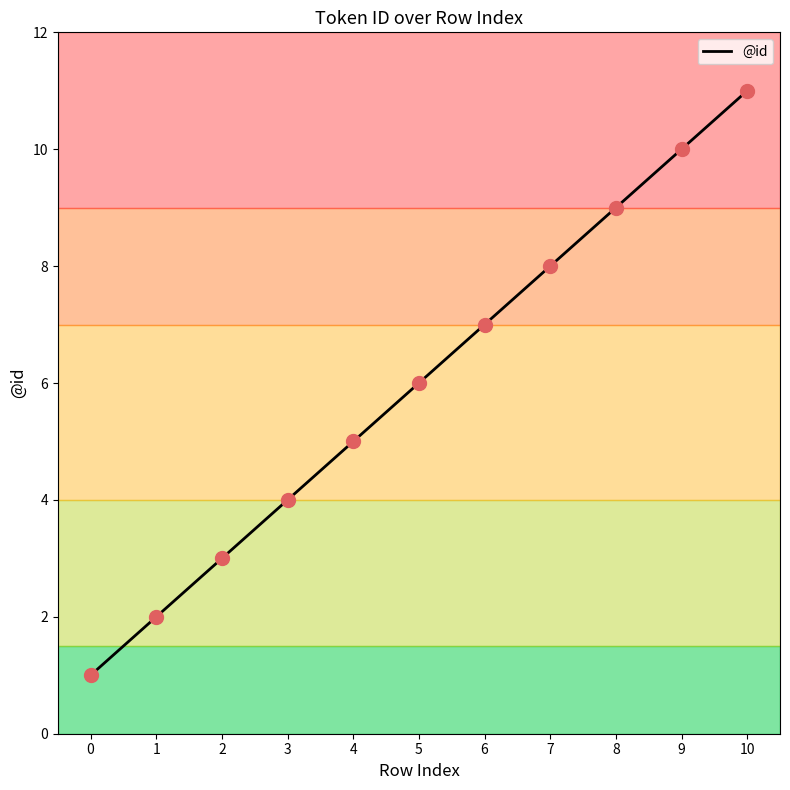

What is the change in value from 6 to 10?

+4